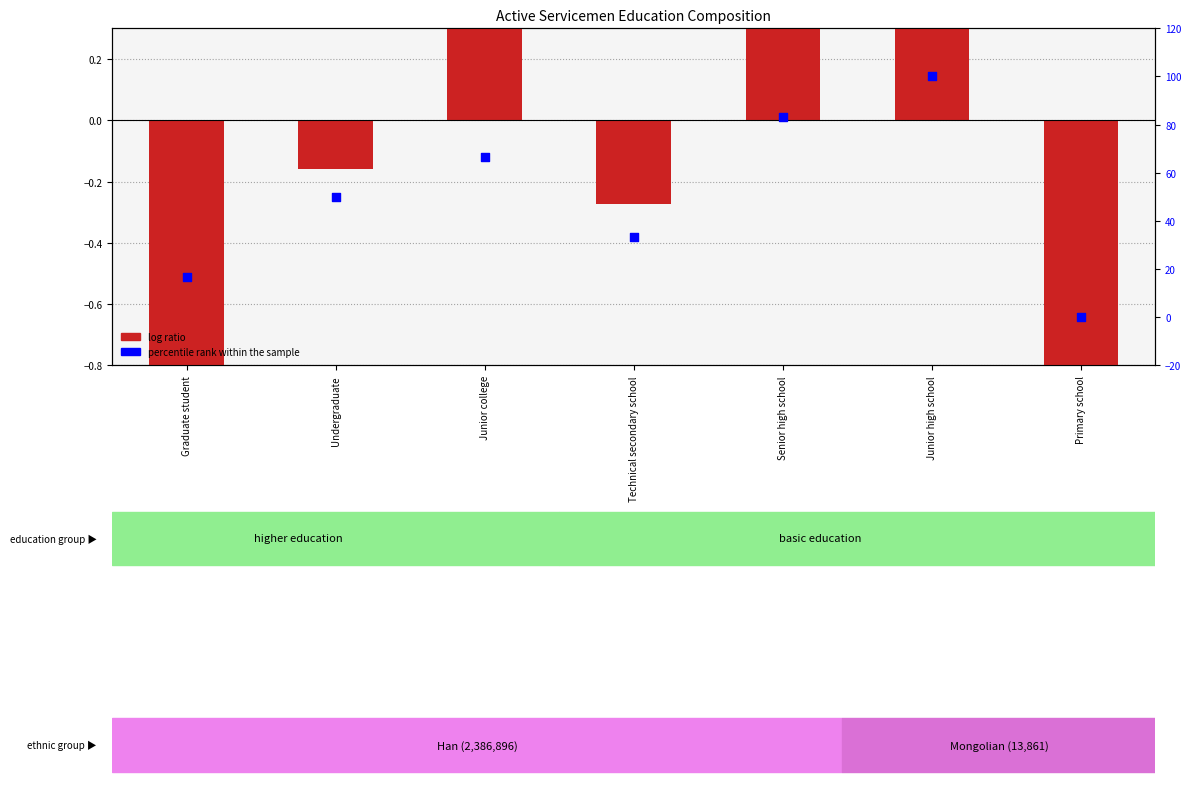

Which series has the widest spread of Y values?

percentile rank within the sample